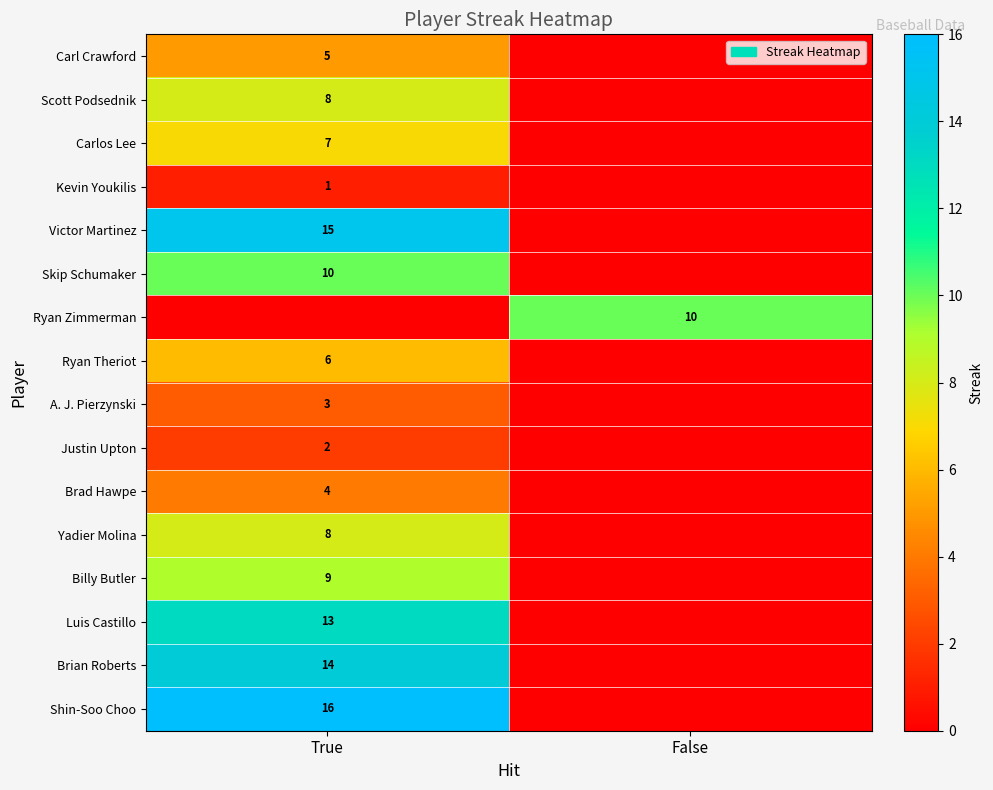

How many data points does each series have?

2